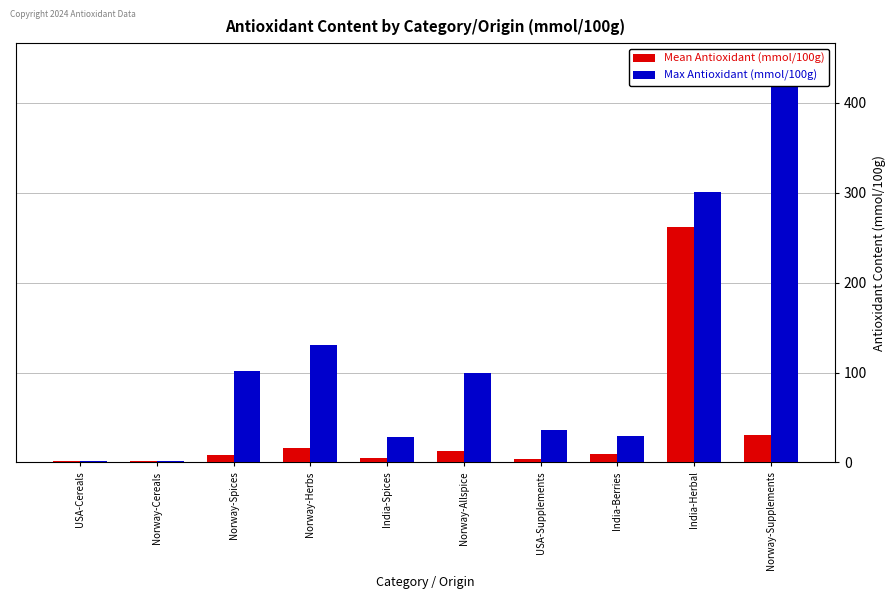

What is the difference between the second highest and minimum values in the Mean Antioxidant (mmol/100g) series?

29.4